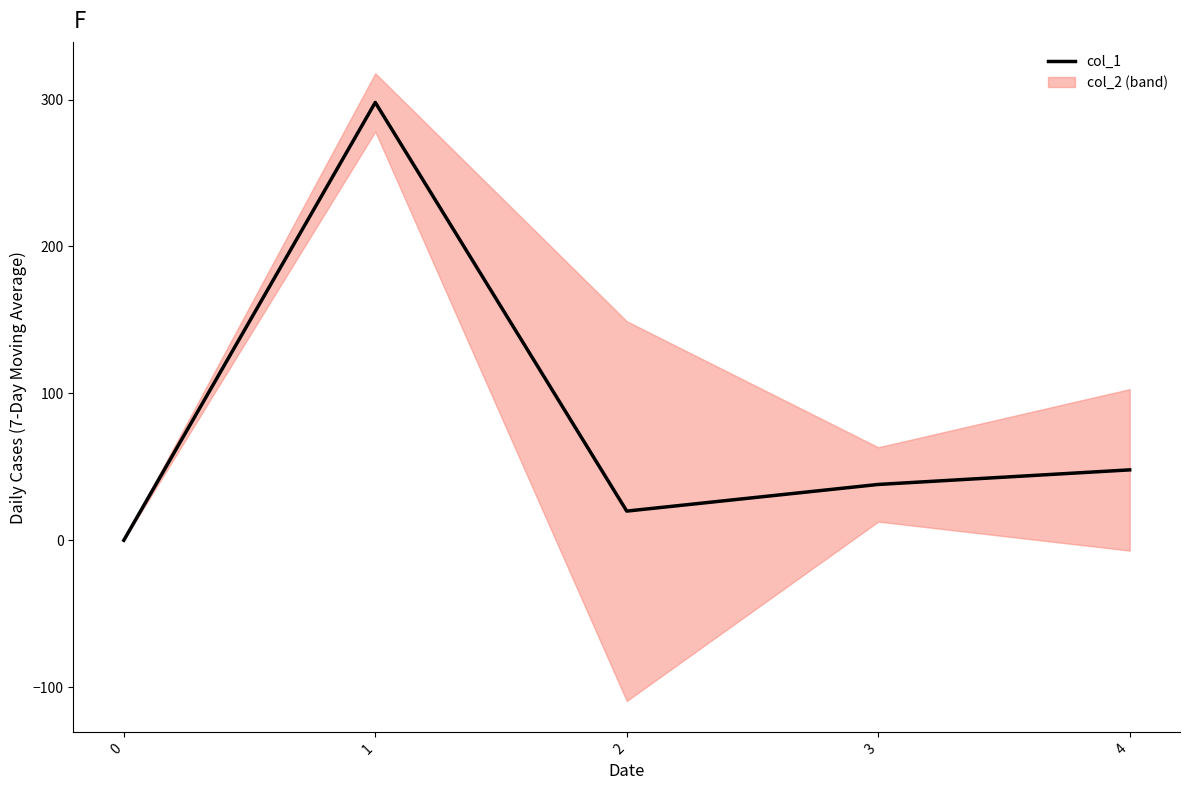

What is the change in value from 2 to 3?

+18.1